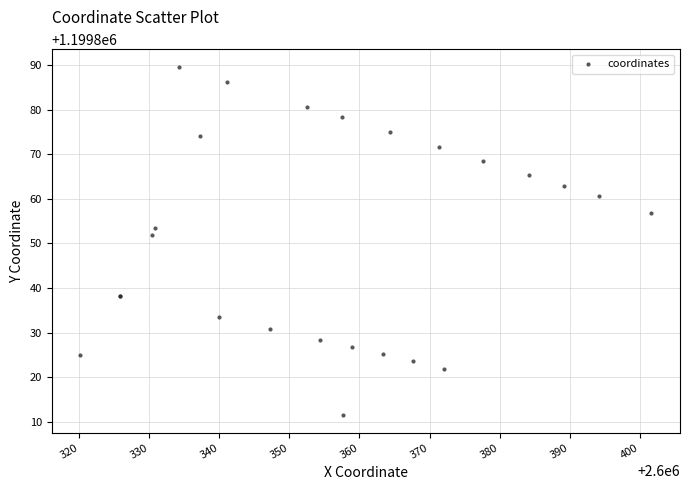

What Y value in the scatter plot is closest to 1199850?

1199851.8